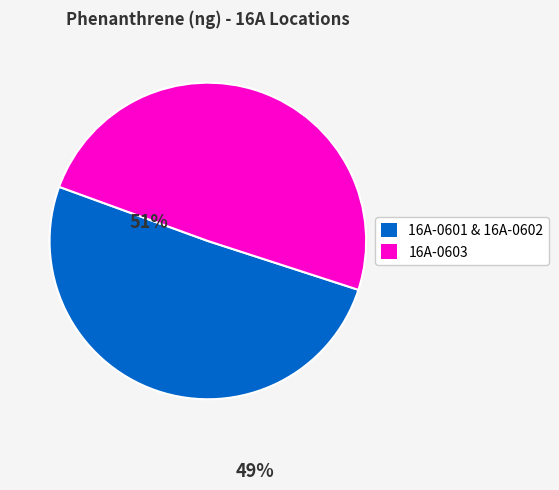

Is there any slice that represents more than half of the pie?

Yes